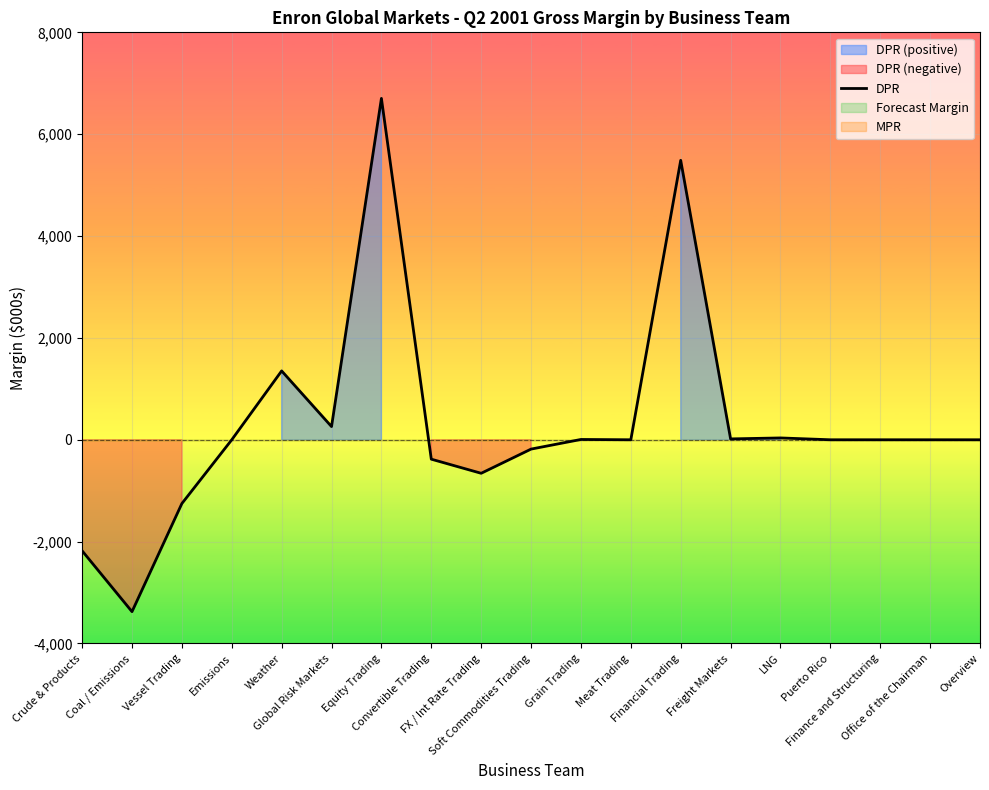

How many values are below 0?

6